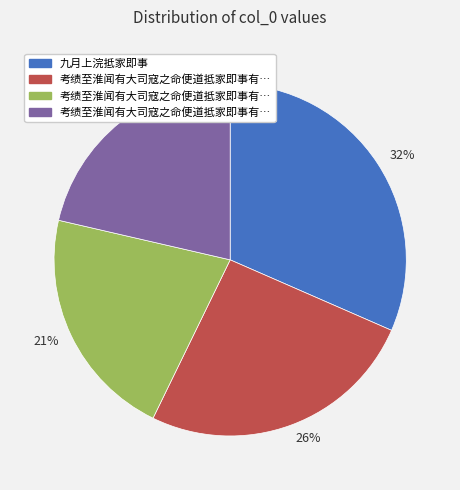

Is there a majority slice in this chart?

No